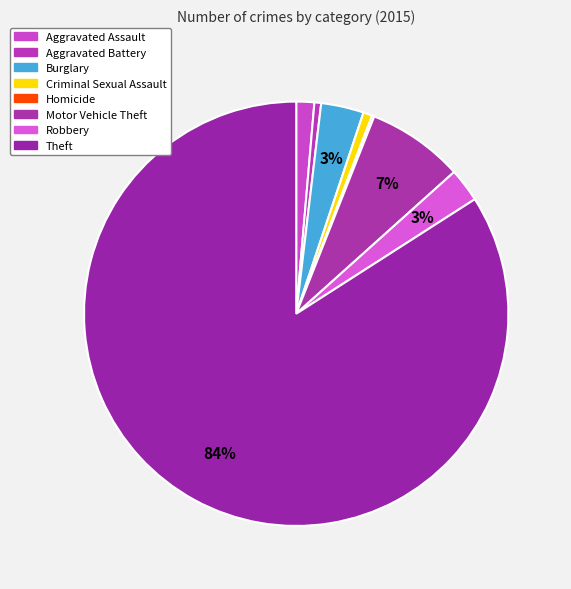

What is the majority slice?

Theft